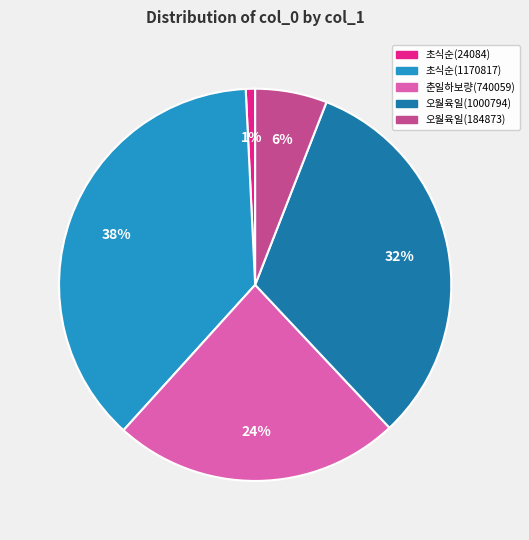

To the nearest percent, what is the difference between the largest and smallest slice percentages?

37%